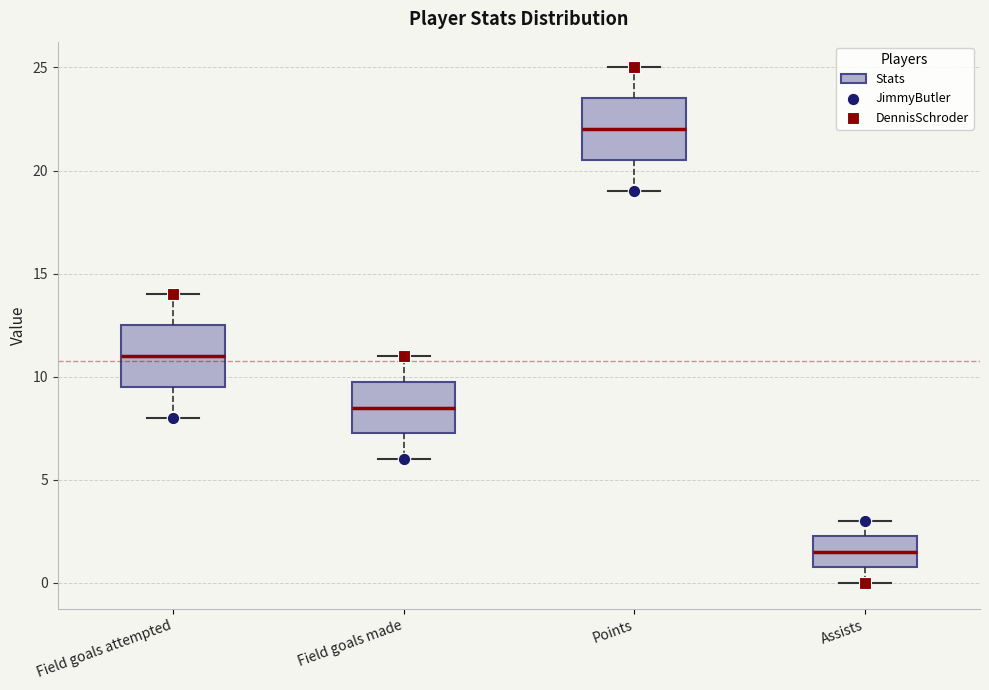

Where is the lower edge of the box for Field goals made on the y-axis? The values are not printed on the chart, so give them approximately, as read against the axis.

7.5